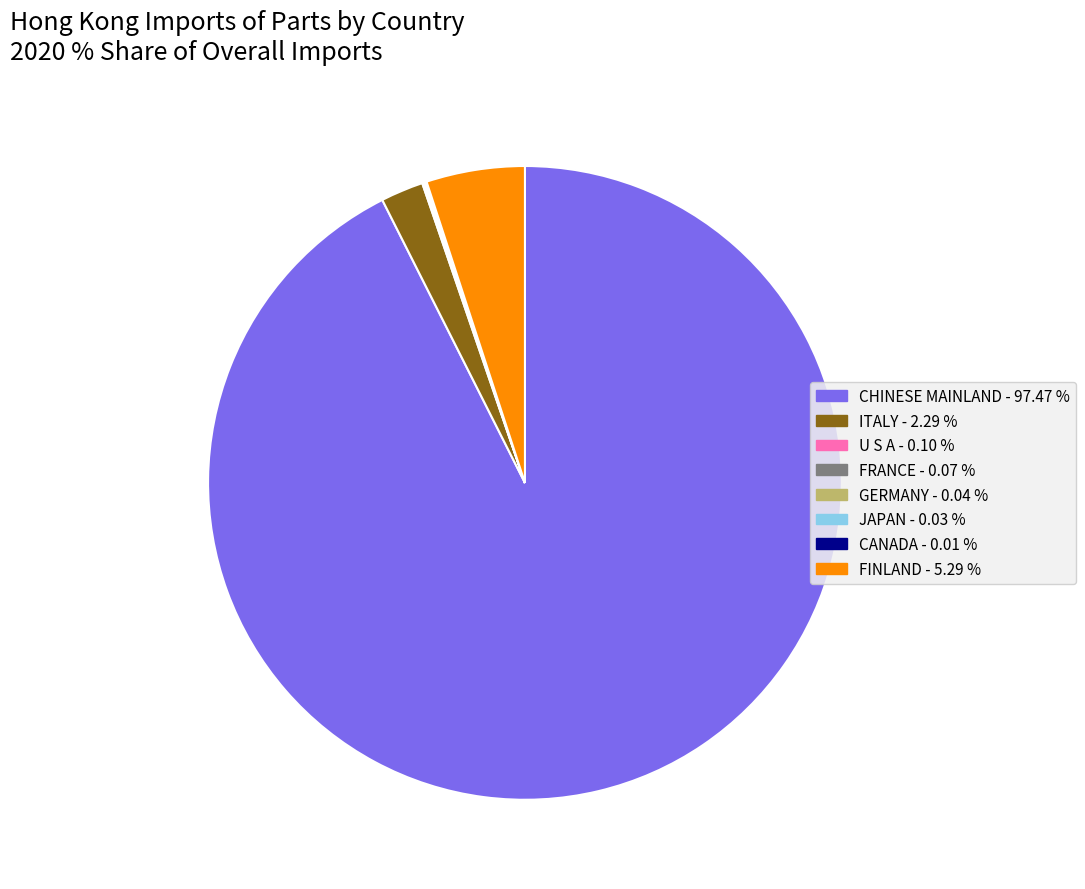

Is there any slice that represents more than half of the pie?

Yes